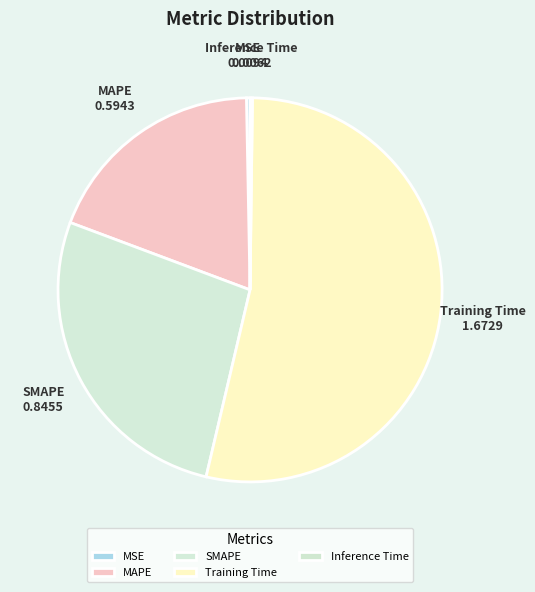

Which has a higher value, Training Time or MAPE?

Training Time